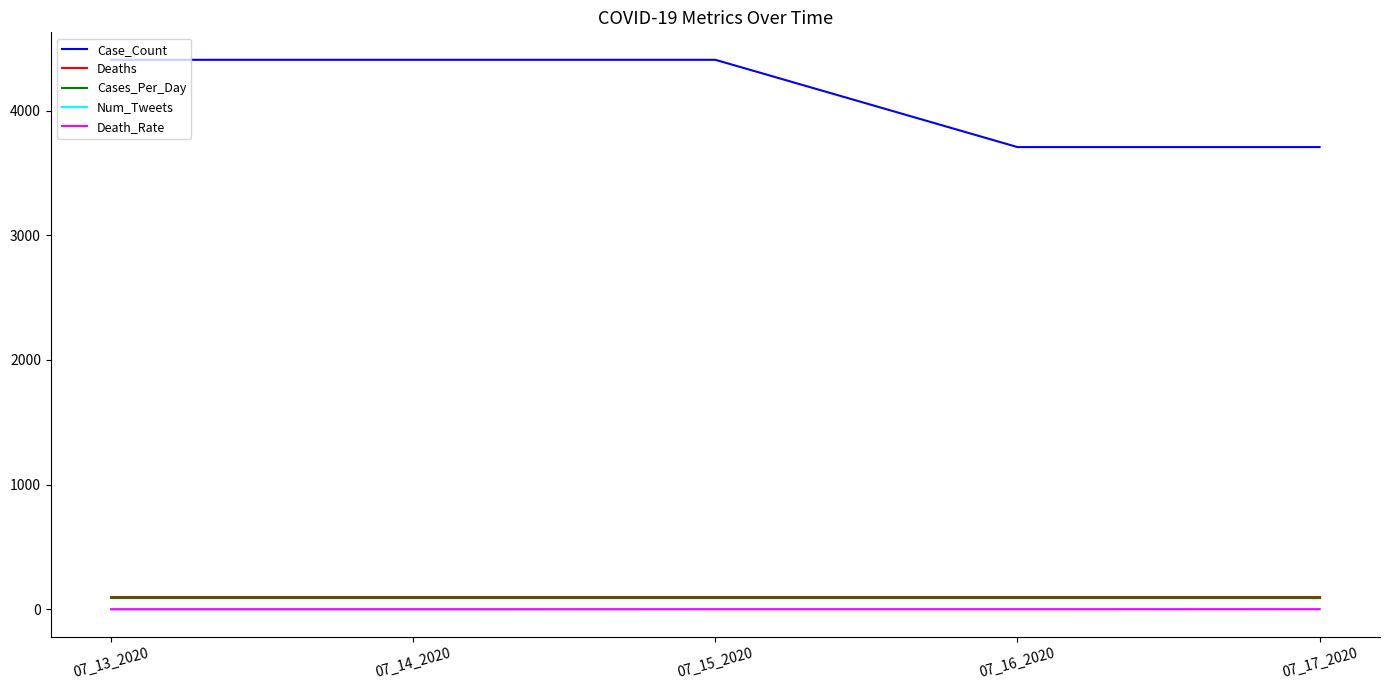

True or false: Deaths and Num_Tweets intersect in this chart.

False